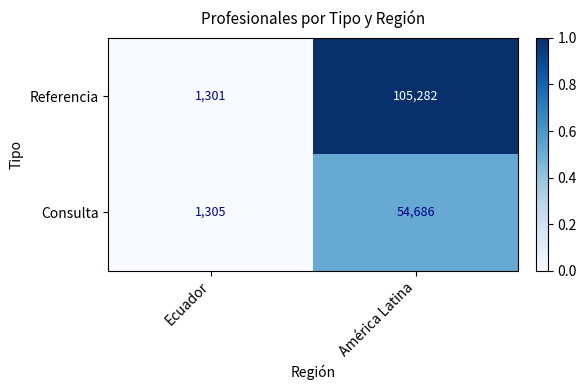

What is the difference between the Referencia values at Ecuador and América Latina?

103981